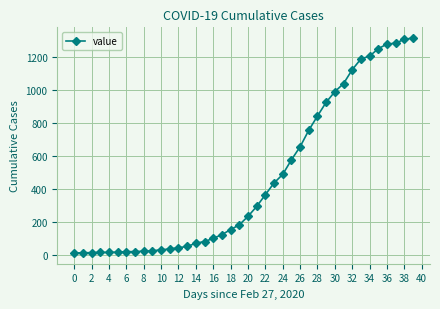

What is the average value?

465